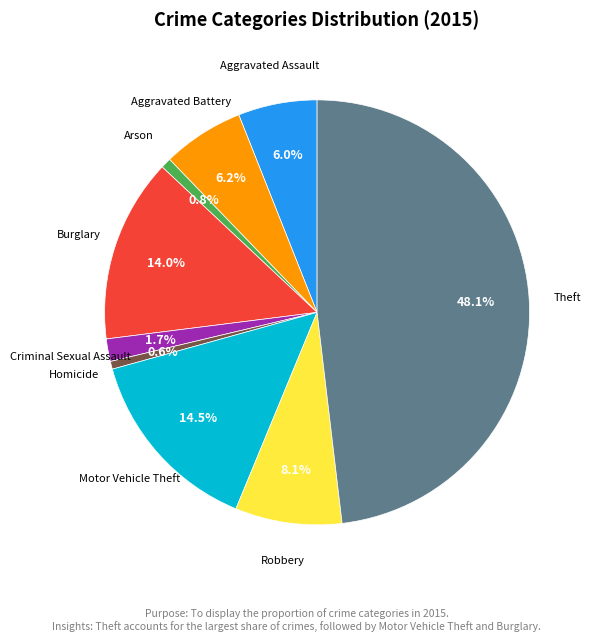

Is there a majority slice in this chart?

No